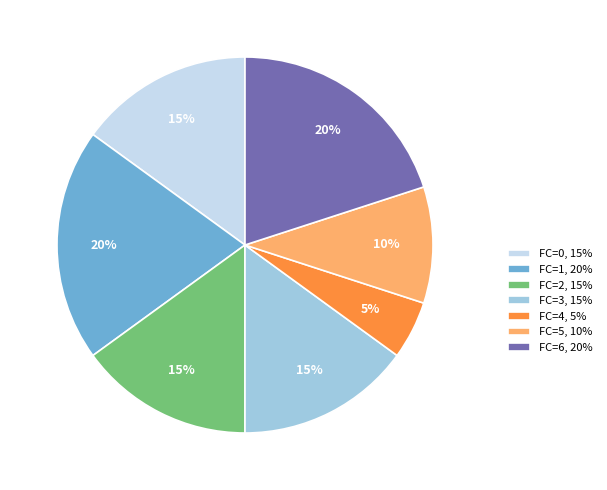

Approximately how many times larger is the value at FC=2, 15% compared to FC=4, 5%?

3.0